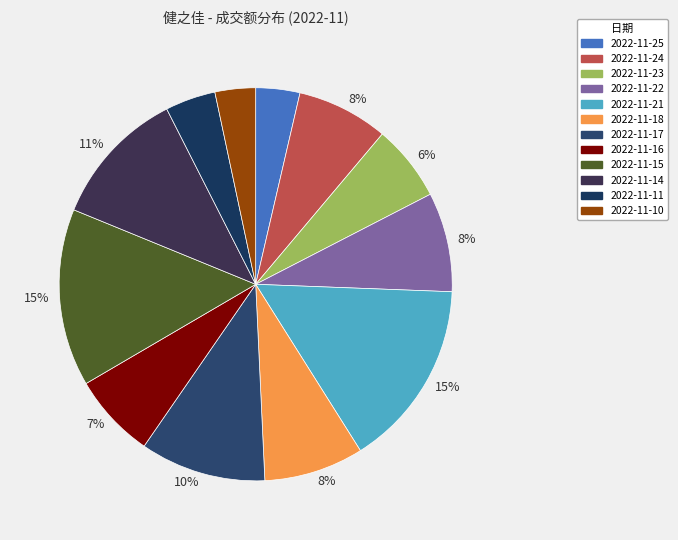

How many slices are in this pie chart?

12